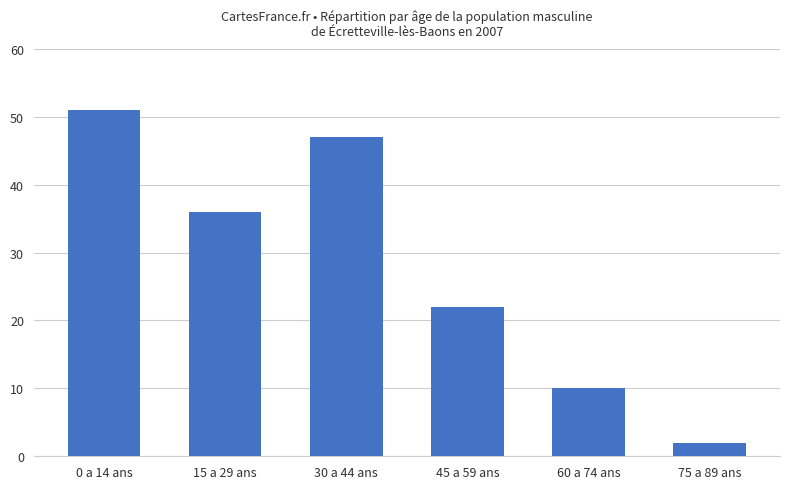

Which label corresponds to the smallest value in the chart?

75 a 89 ans